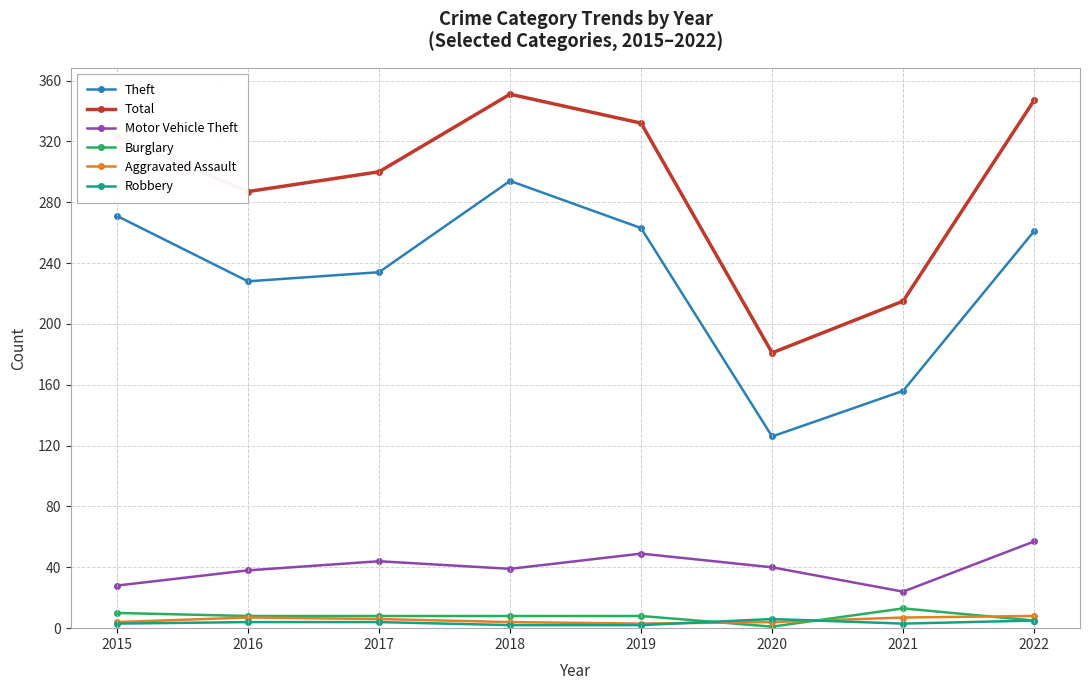

True or false: Theft and Motor Vehicle Theft intersect in this chart.

False